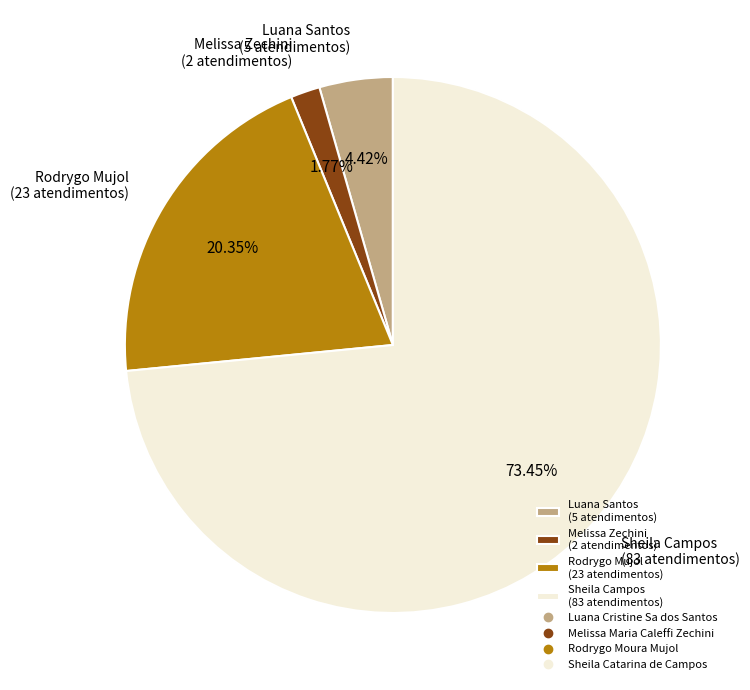

To the nearest percent, what is the average slice percentage?

25%